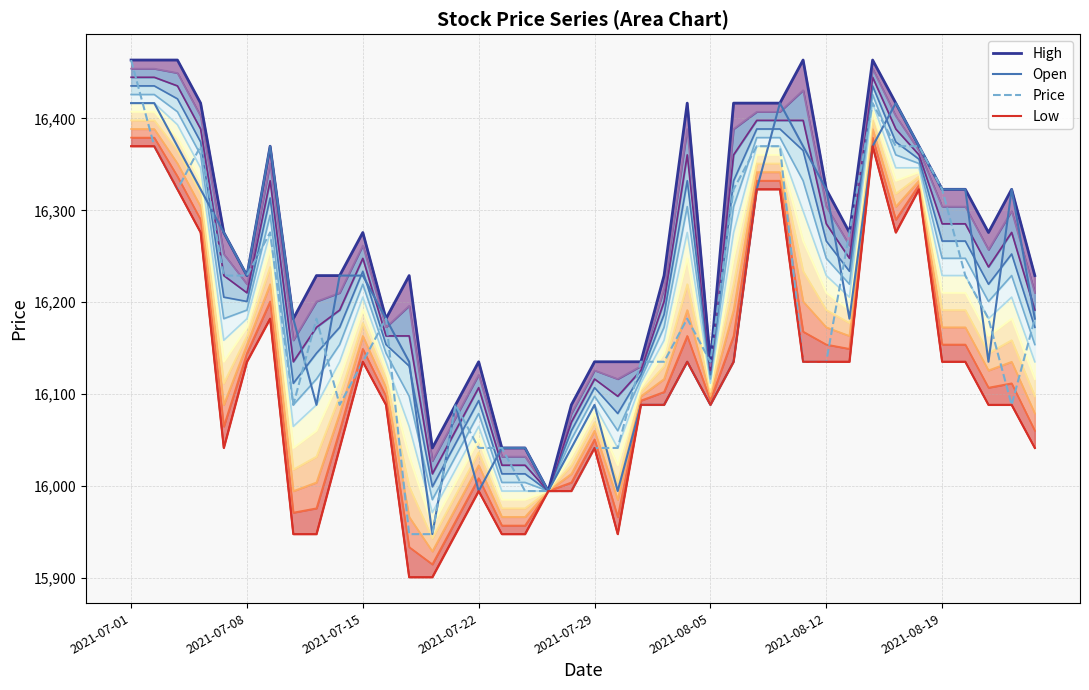

True or false: Price has a value of 16322.9 at 2021-07-05.

True